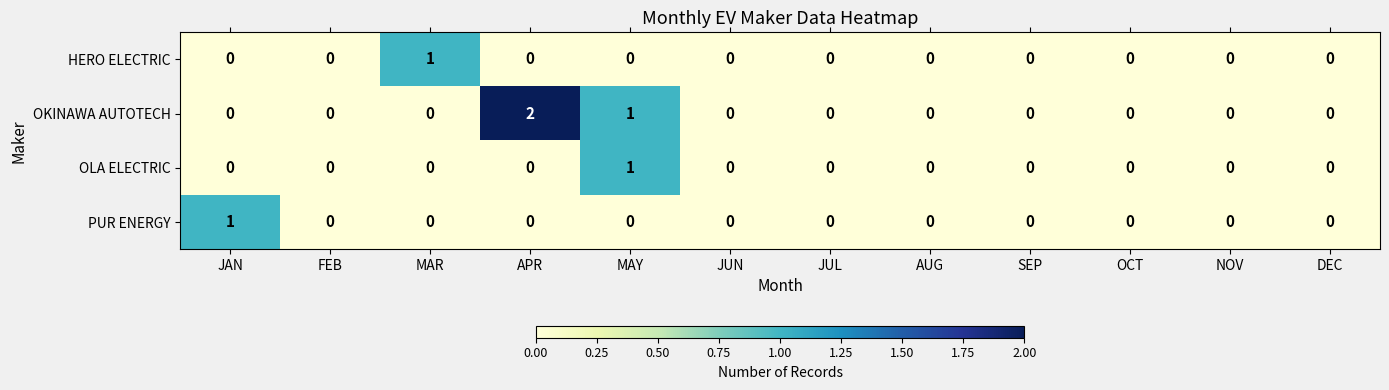

At which label does OLA ELECTRIC reach its peak?

MAY